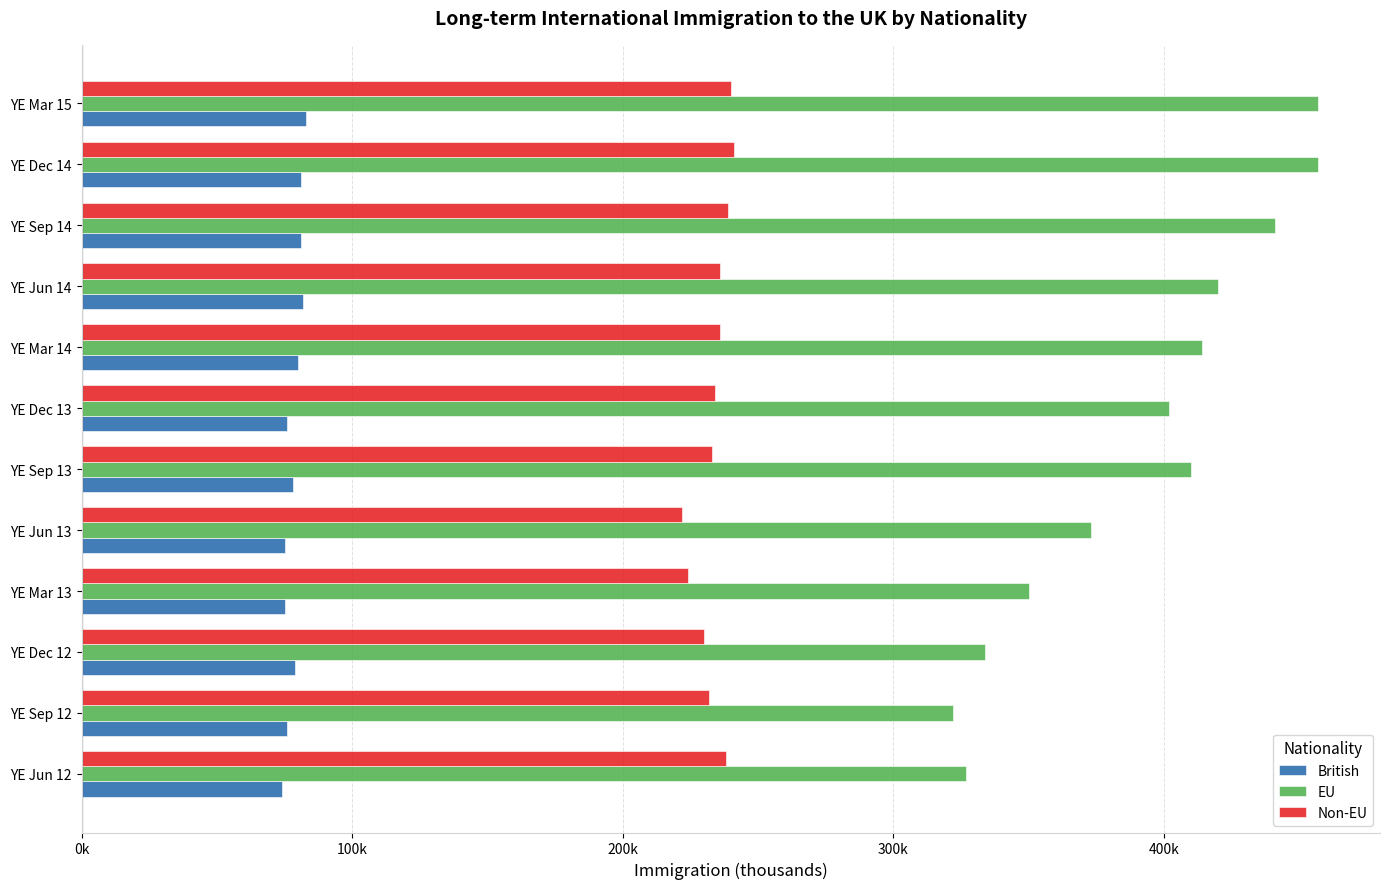

What is the minimum value for Non-EU?

222